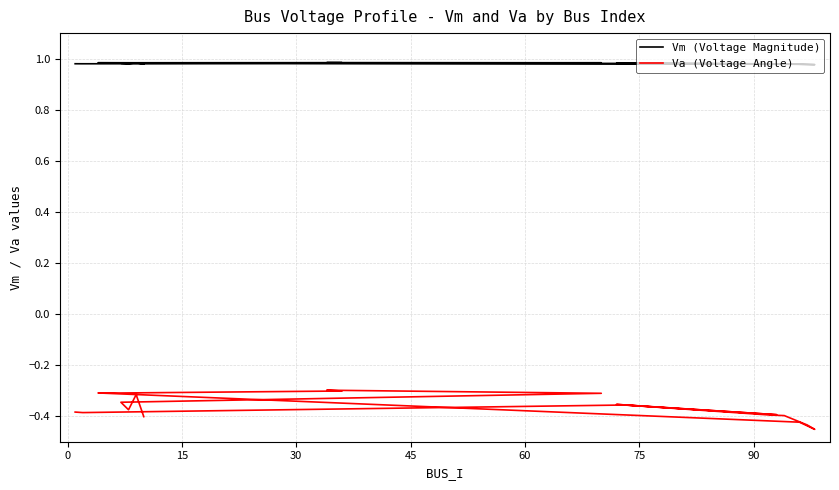

List the series in order of their overall mean, lowest first.

Va (Voltage Angle), Vm (Voltage Magnitude)